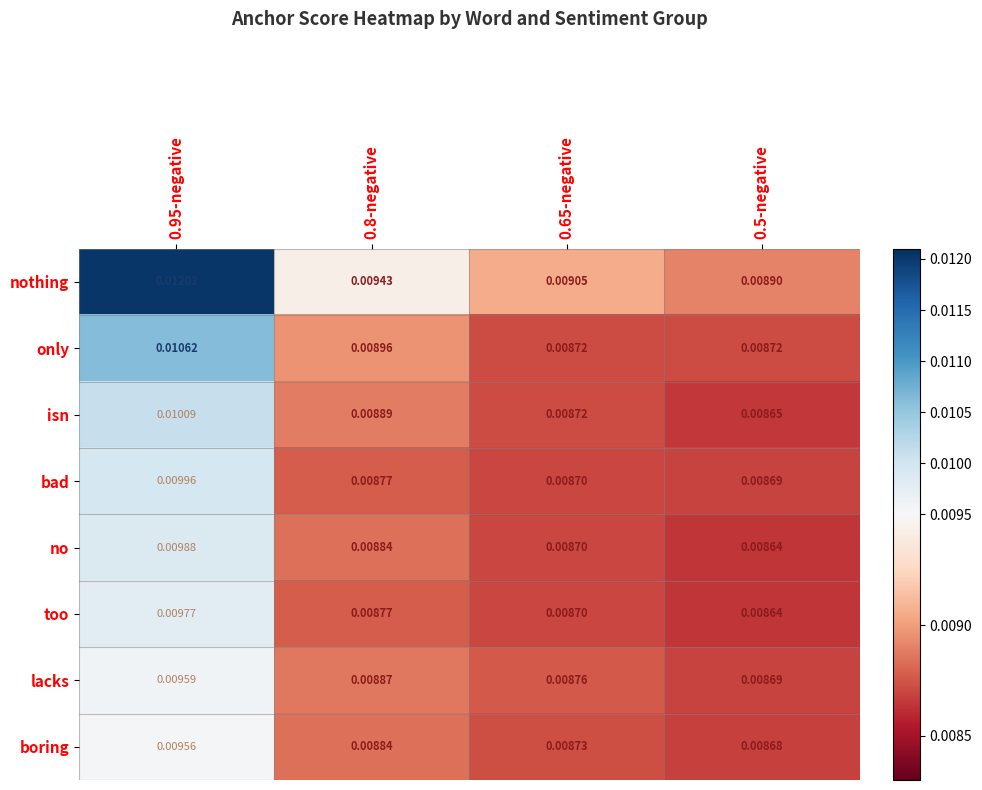

Which series has the largest total across all categories?

nothing